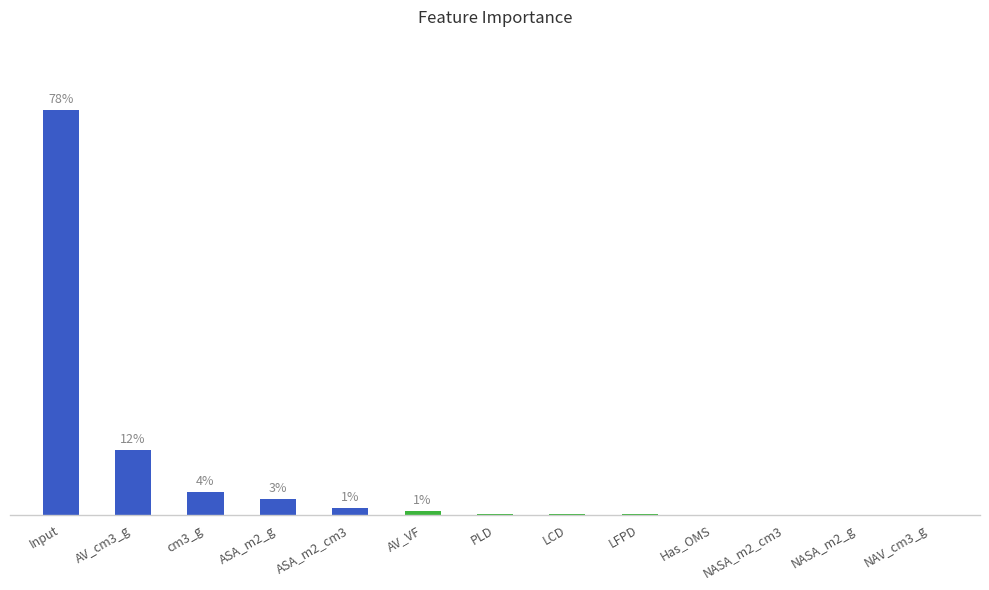

List the labels in order of value, largest first.

Input, AV_cm3_g, cm3_g, ASA_m2_g, ASA_m2_cm3, AV_VF, PLD, LCD, LFPD, Has_OMS, NASA_m2_cm3, NASA_m2_g, NAV_cm3_g